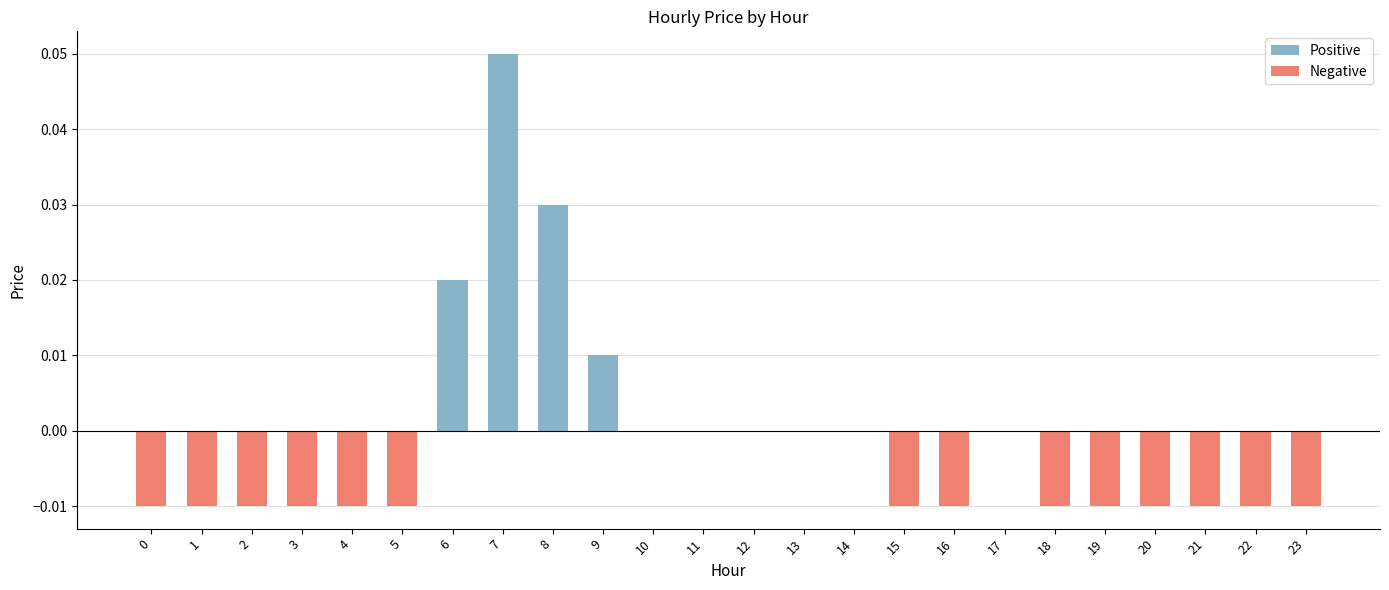

List the series in order of their peak value, lowest first.

Negative, Positive